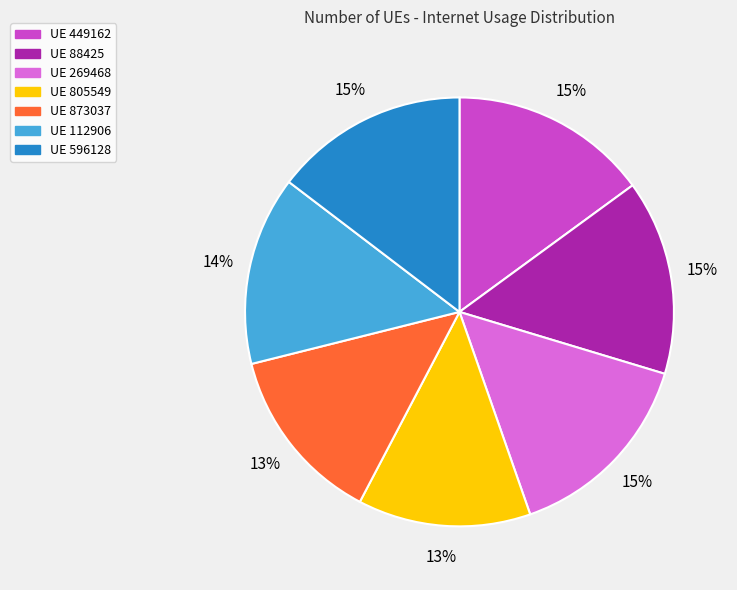

Count the number of slices in the pie.

7